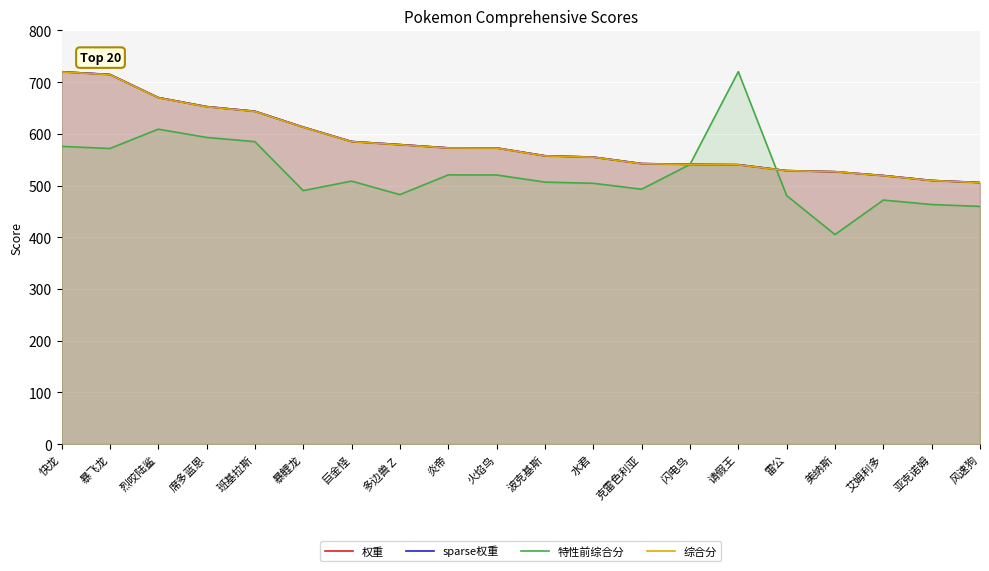

At how many categories does at least one series exceed 576?

9